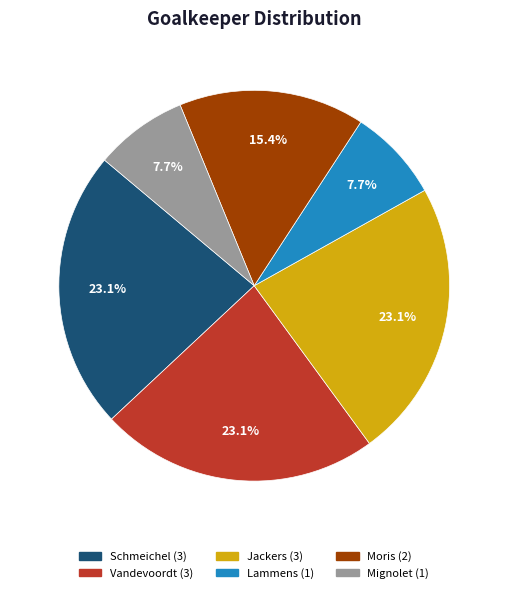

What percentage is the Moris slice, to the nearest percent?

15%